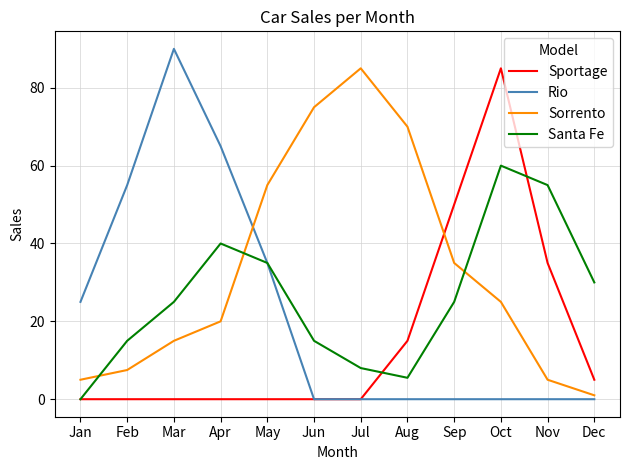

What is the total value across all series at Jun?

90.0